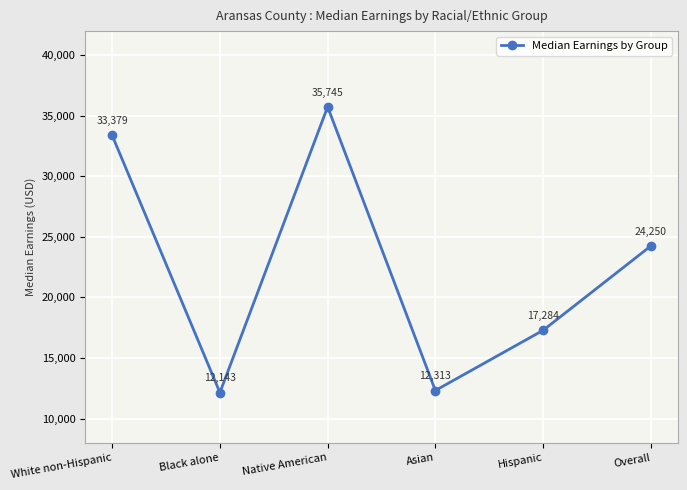

How many points are higher than both their immediate neighbors (excluding endpoints)?

1